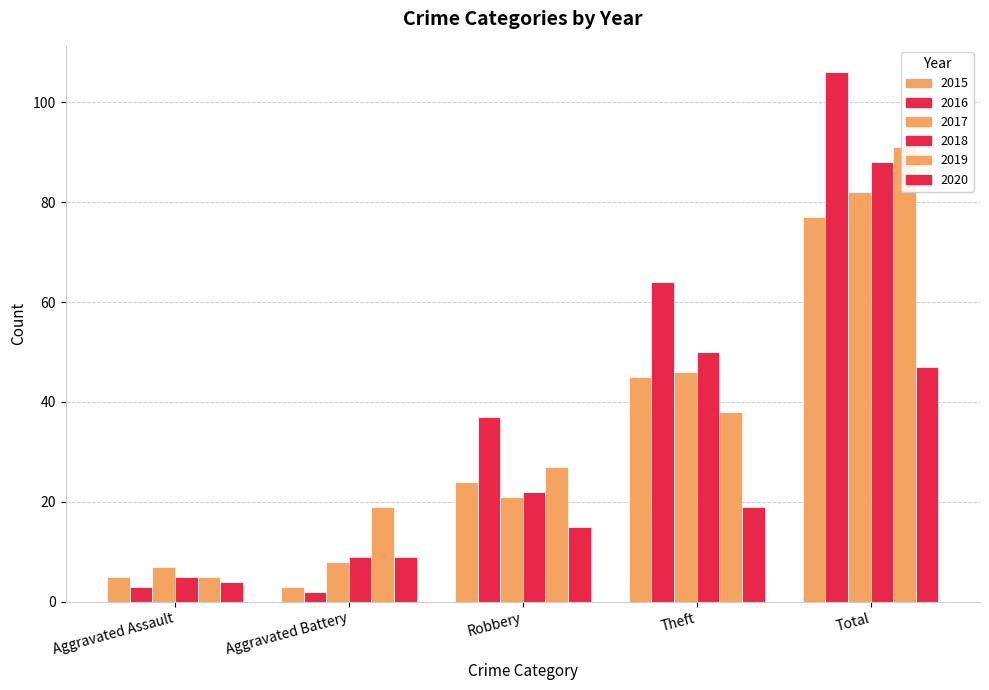

Which series has the largest total across all categories?

2016